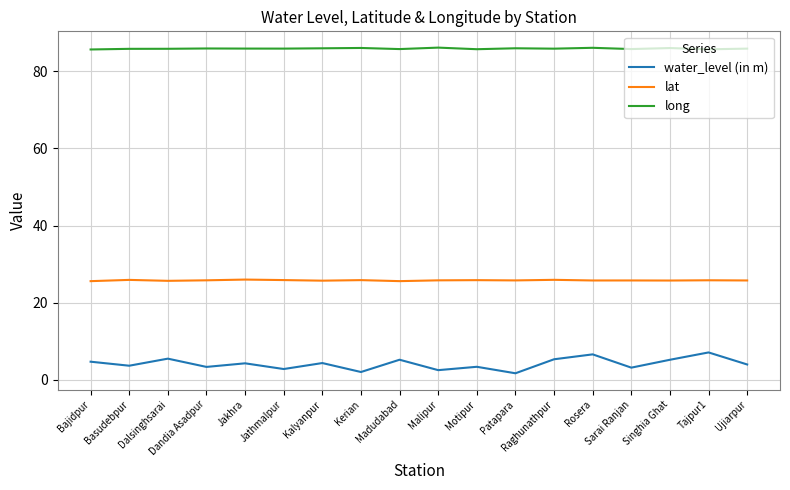

What is the spread (max minus min) of values at Sarai Ranjan?

82.5